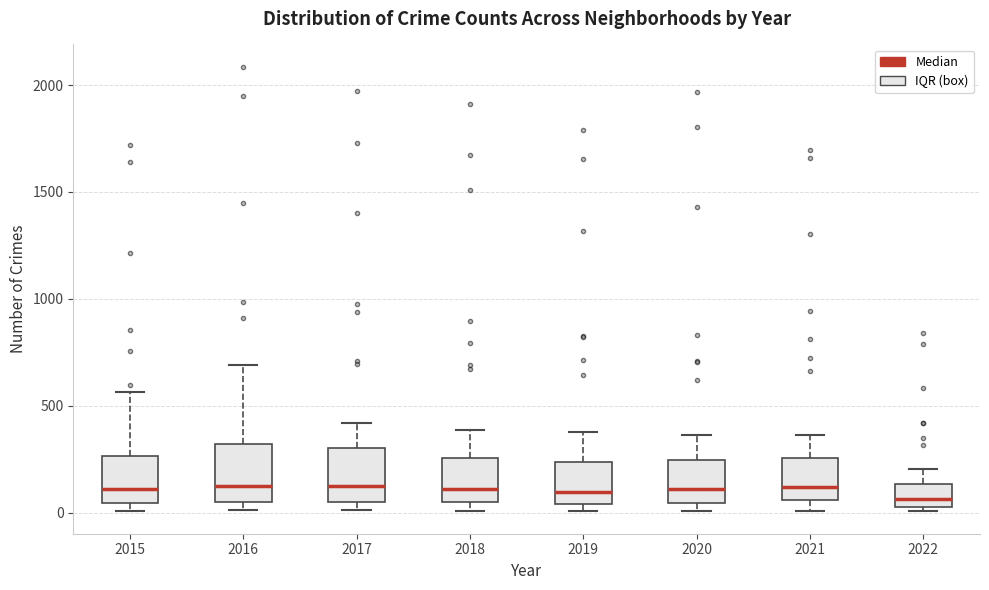

Where is the upper edge of the box at x = 2017 on the y-axis? The values are not printed on the chart, so give them approximately, as read against the axis.

300